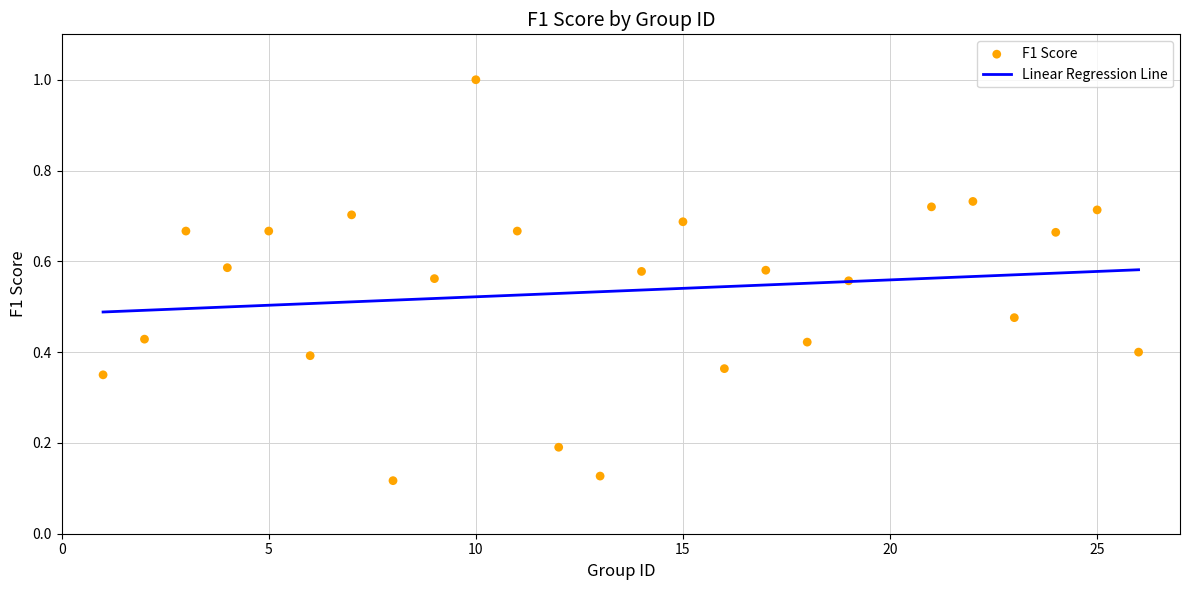

What is the range of Y values (max minus min)?

0.9